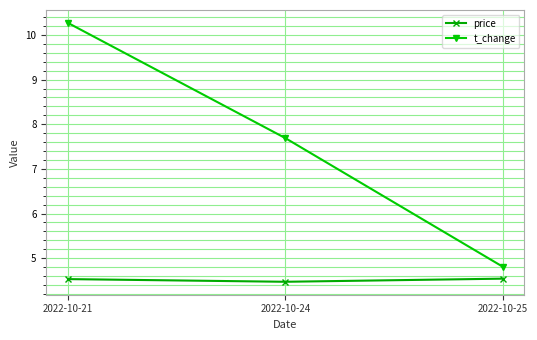

What is the spread (max minus min) of values at 2022-10-24?

3.2